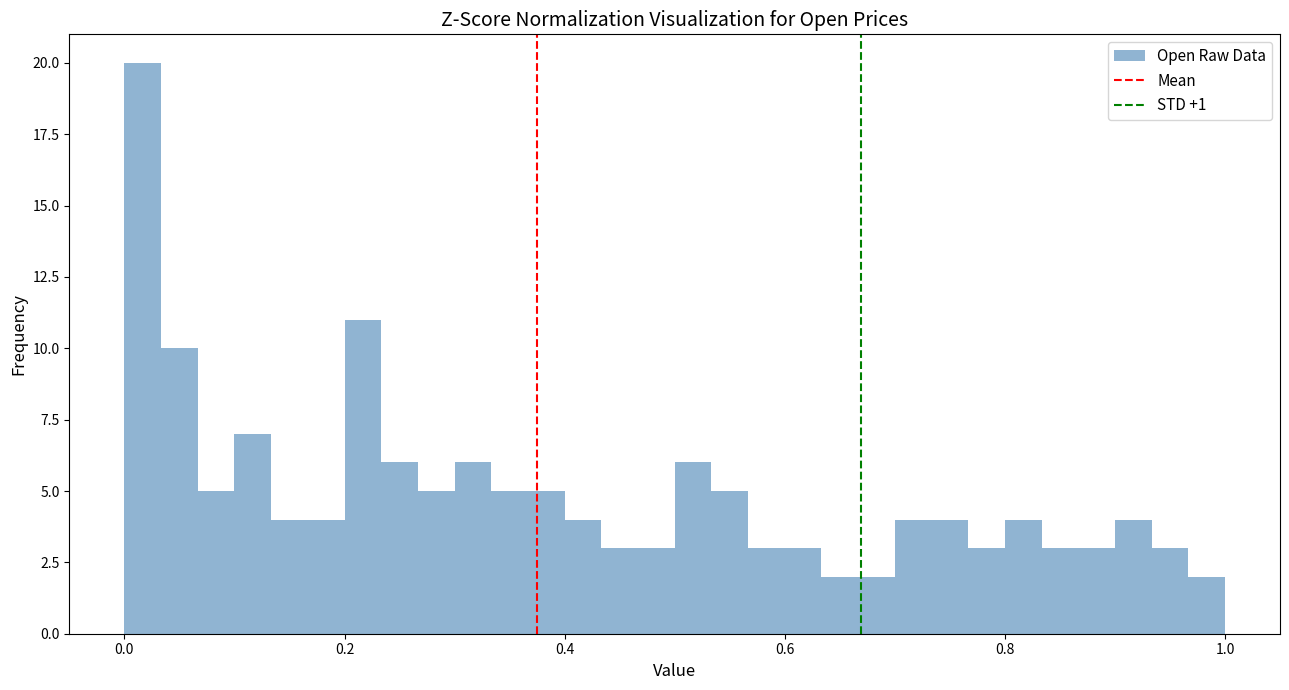

Around what value on the x-axis is the tallest bar? Give the approximate position of its centre, as read against the axis.

0.02